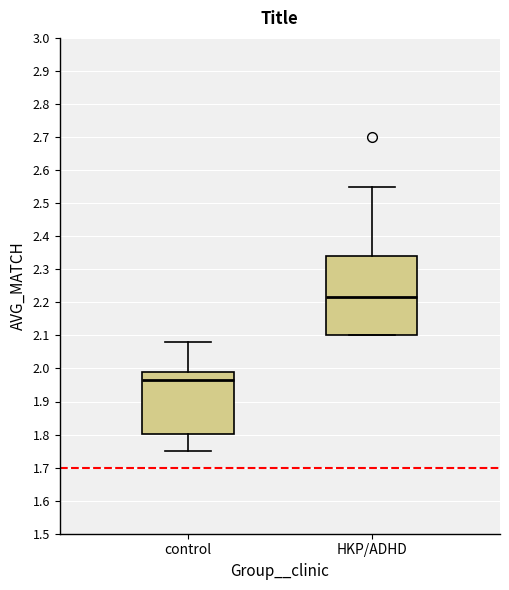

Where is the lower edge of the box for HKP/ADHD on the y-axis? The values are not printed on the chart, so give them approximately, as read against the axis.

2.10